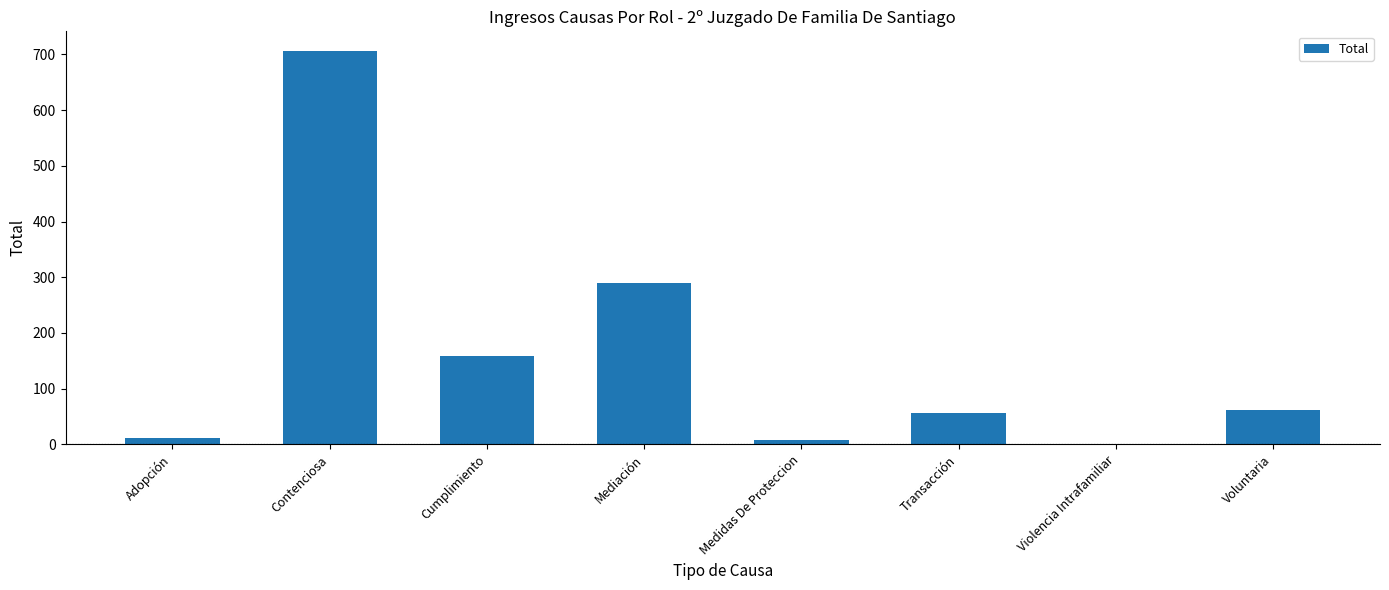

Approximately how many times larger is the value at Adopción compared to Violencia Intrafamiliar?

11.0